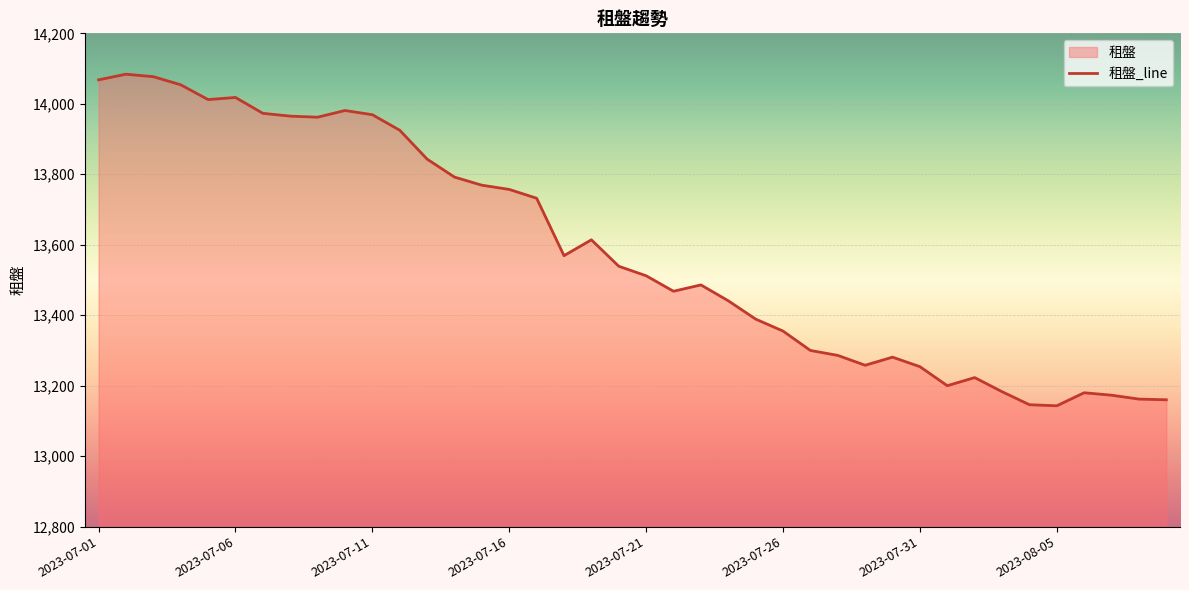

What is the greatest value displayed?

14084